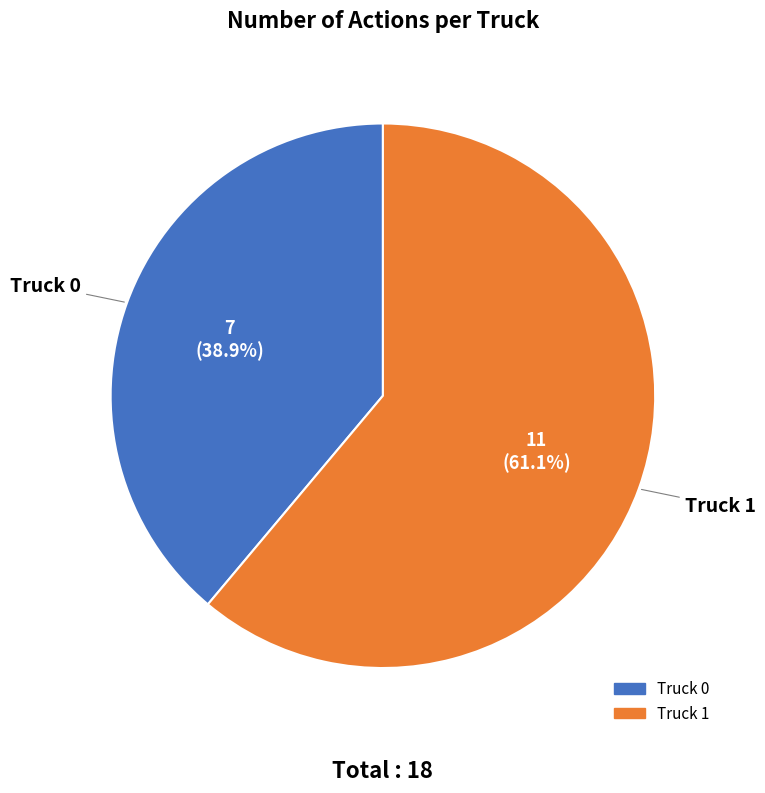

Does Truck 0 represent more than half of the total?

No